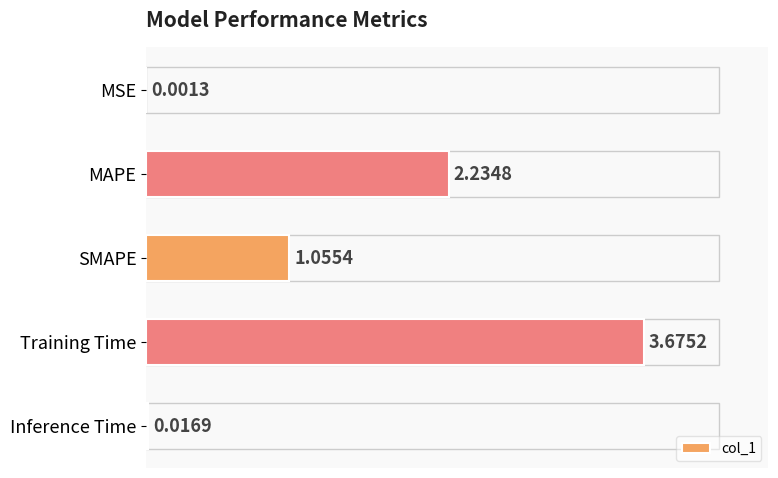

Does the chart contain stacked bars?

No